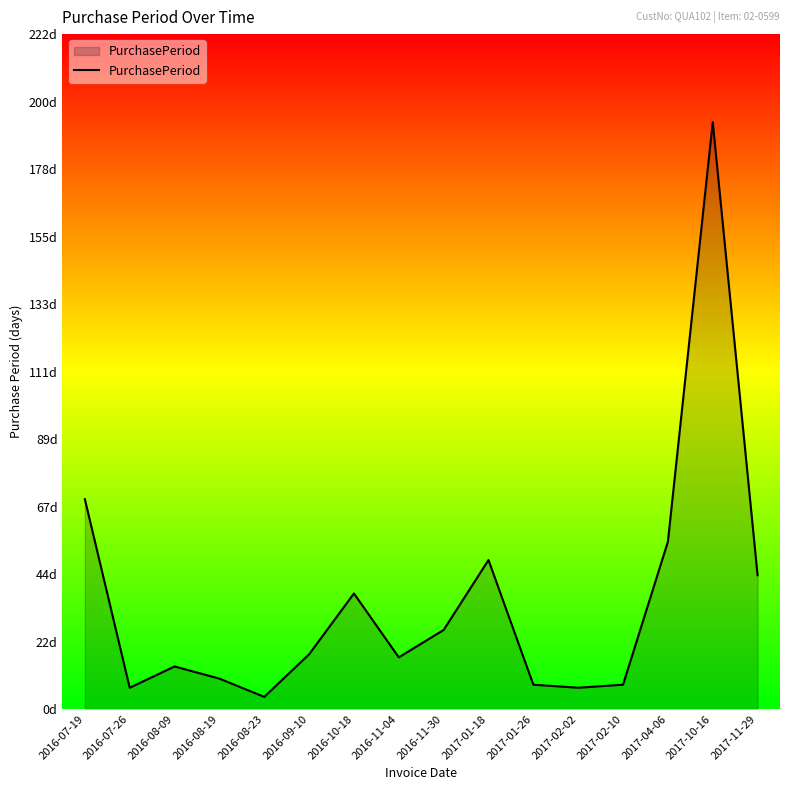

Is it true that the value at 2017-01-18 is 49?

True